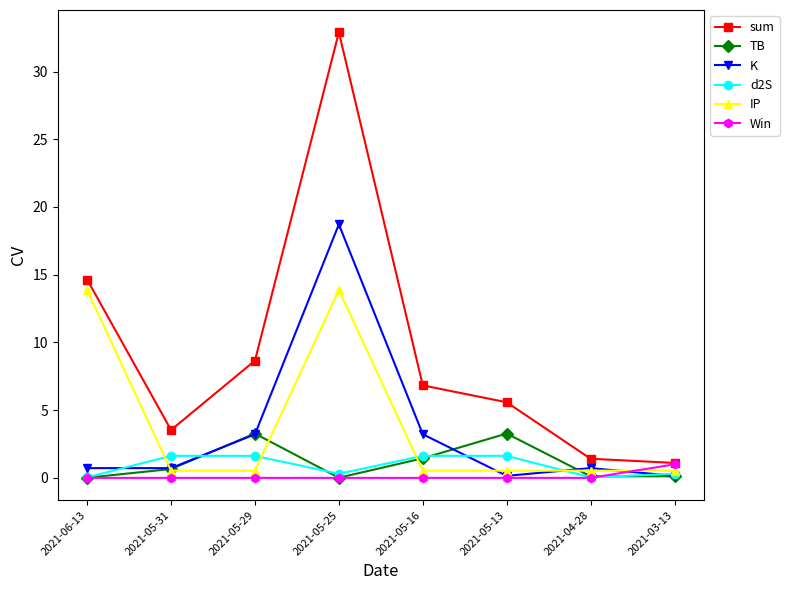

Does the chart display data point markers on the line(s)?

Yes